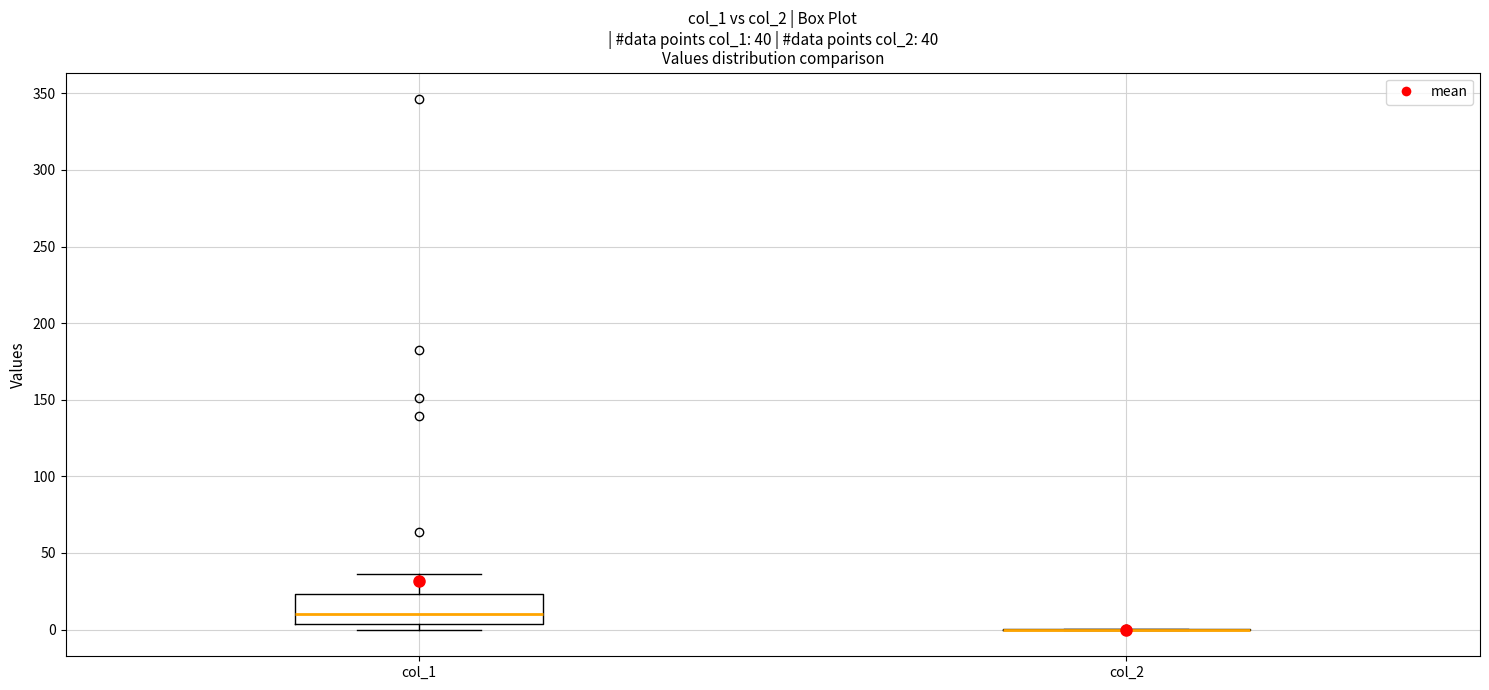

Comparing the boxes themselves (not the whiskers), which one is the tallest?

col_1